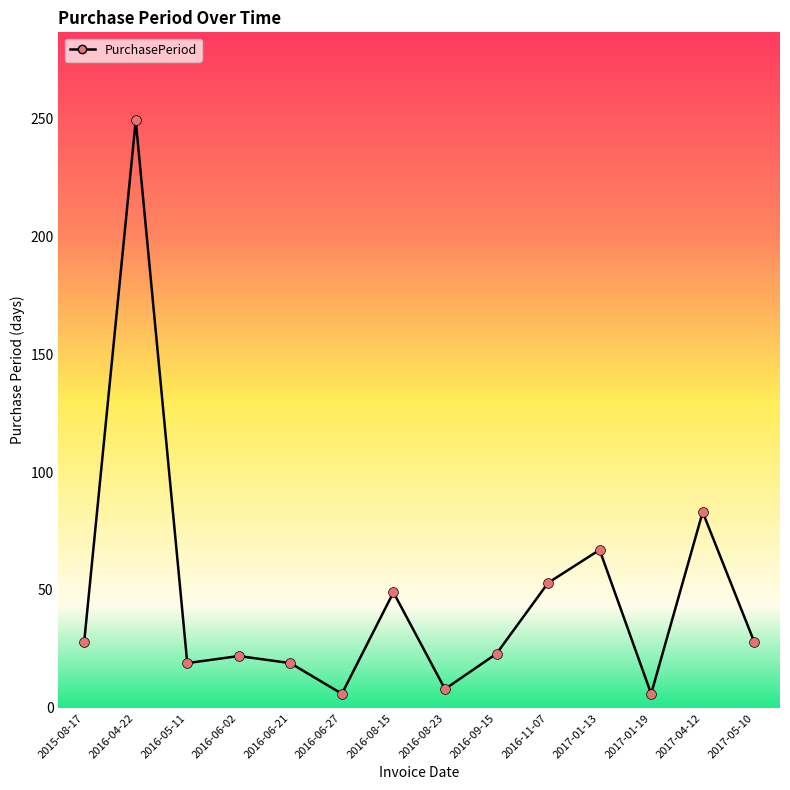

What is the ratio of the value at 2016-08-23 to the value at 2016-08-15?

0.2